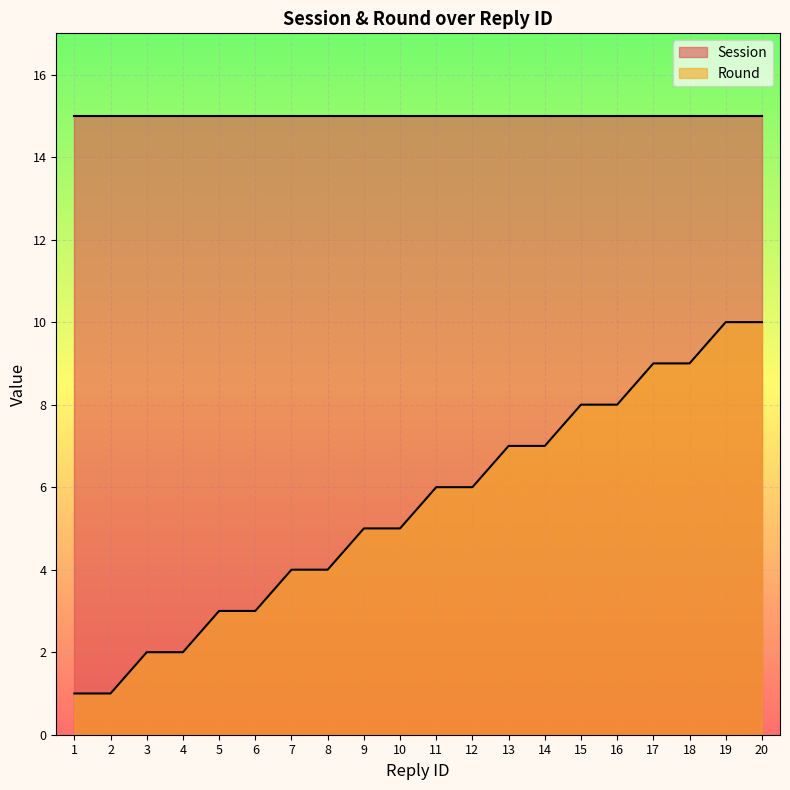

List the labels in order of value, largest first.

19, 20, 17, 18, 15, 16, 13, 14, 11, 12, 9, 10, 7, 8, 5, 6, 3, 4, 1, 2